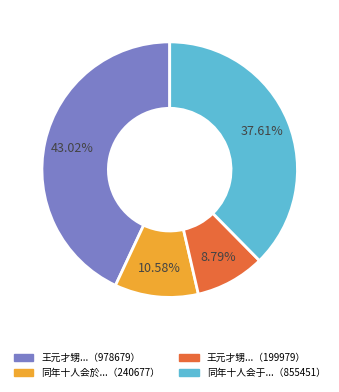

Does any single category account for the majority?

No